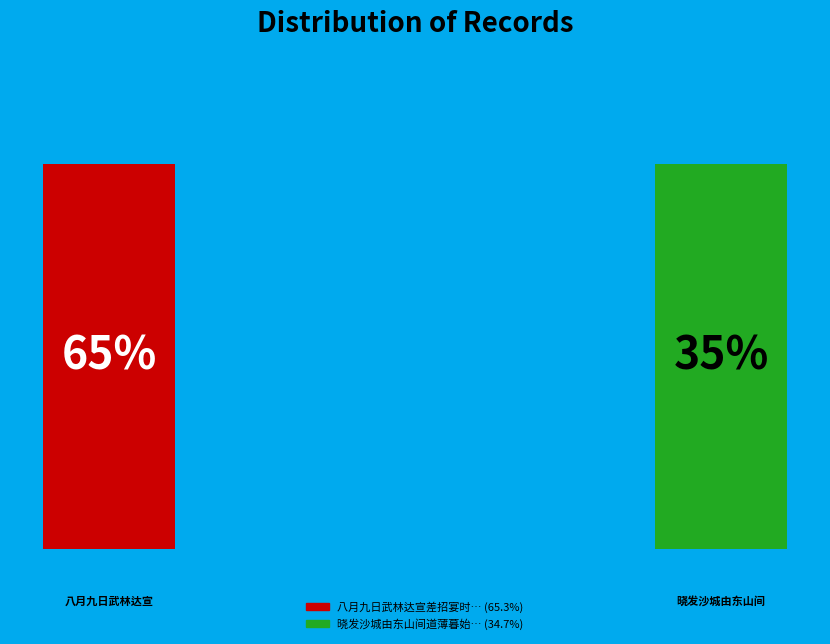

To the nearest percent, what is the difference between the 八月九日武林达宣差招宴时武良弼太守廉山御史同席 and 晓发沙城由东山间道薄暮始达宣府 slice percentages?

31%